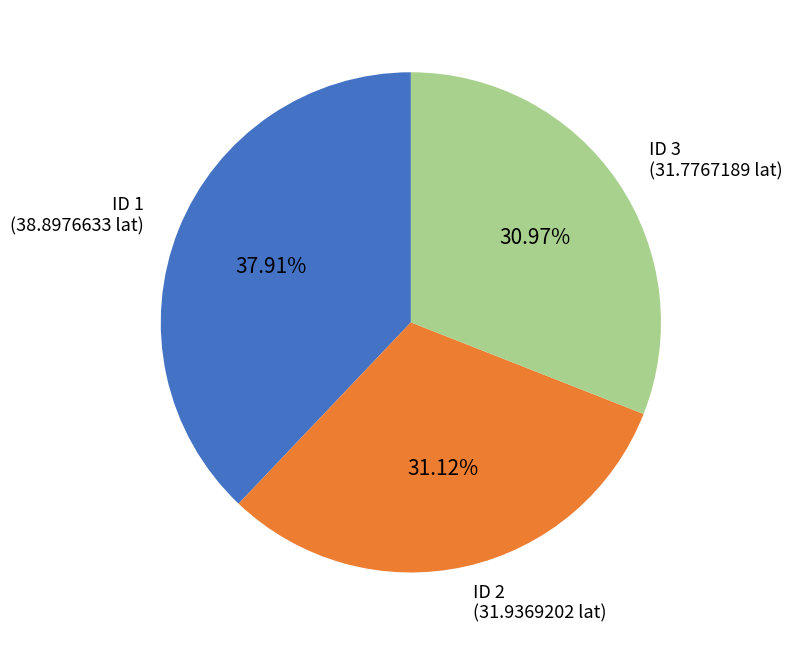

Does any single category account for the majority?

No